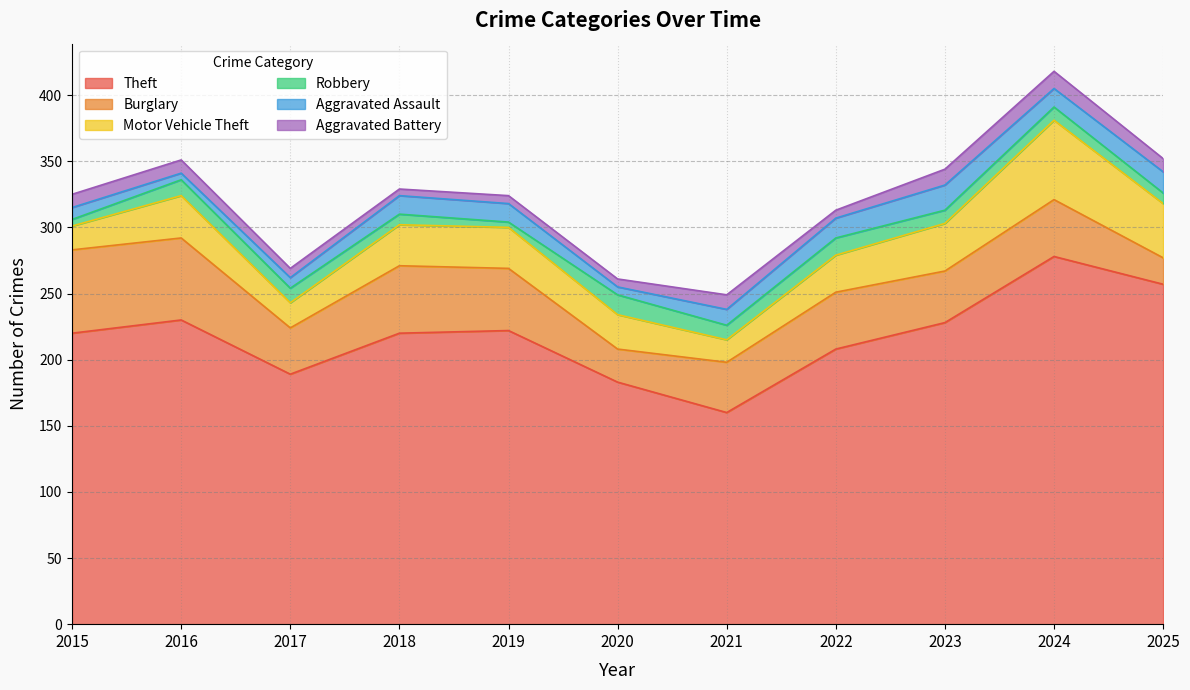

At which category does the chart reach its peak across all series?

2024